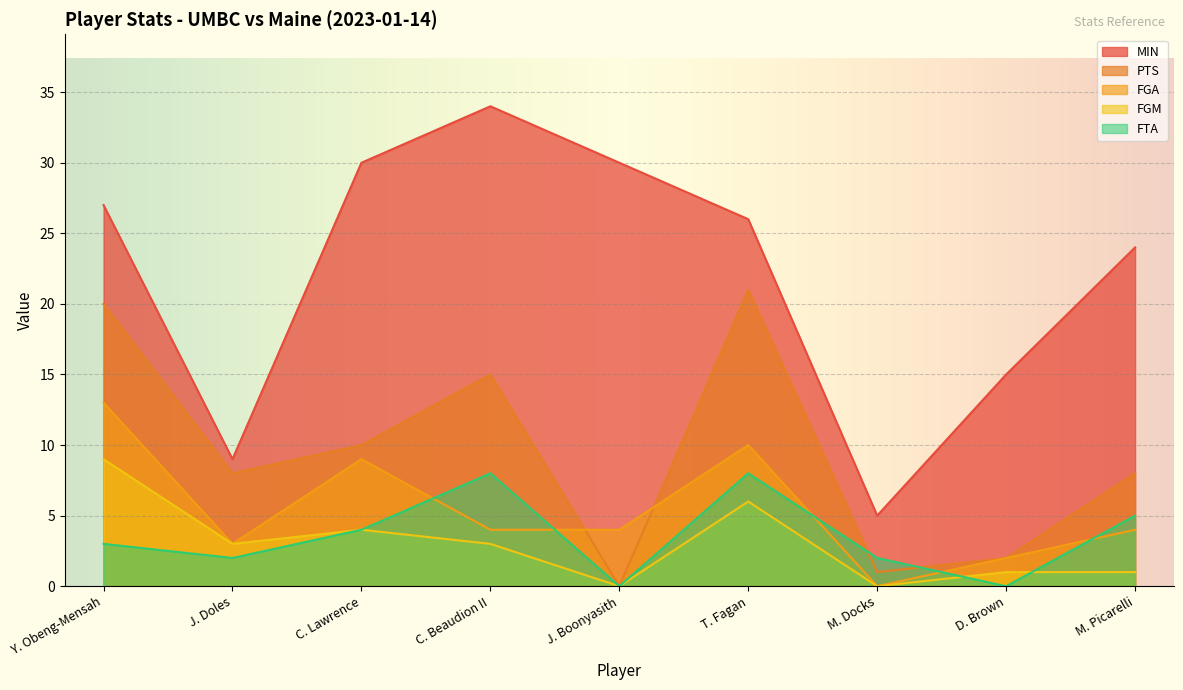

Where does the MIN series first go above 26?

Y. Obeng-Mensah